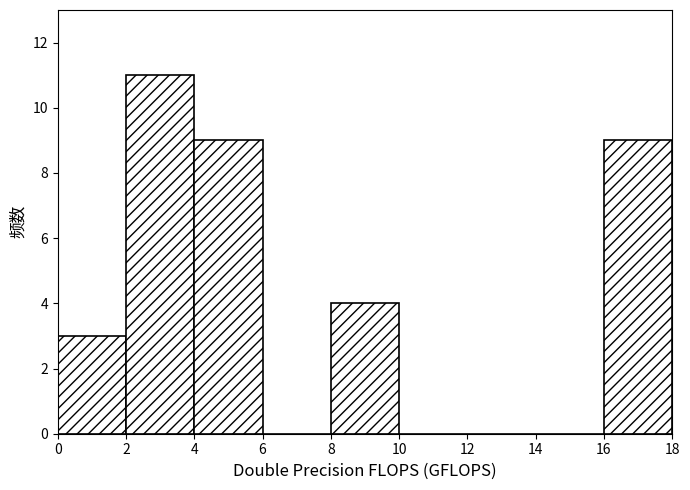

What is the height of the bar covering 8 to 10 on the x-axis? The values are not printed on the chart, so give them approximately, as read against the axis.

4